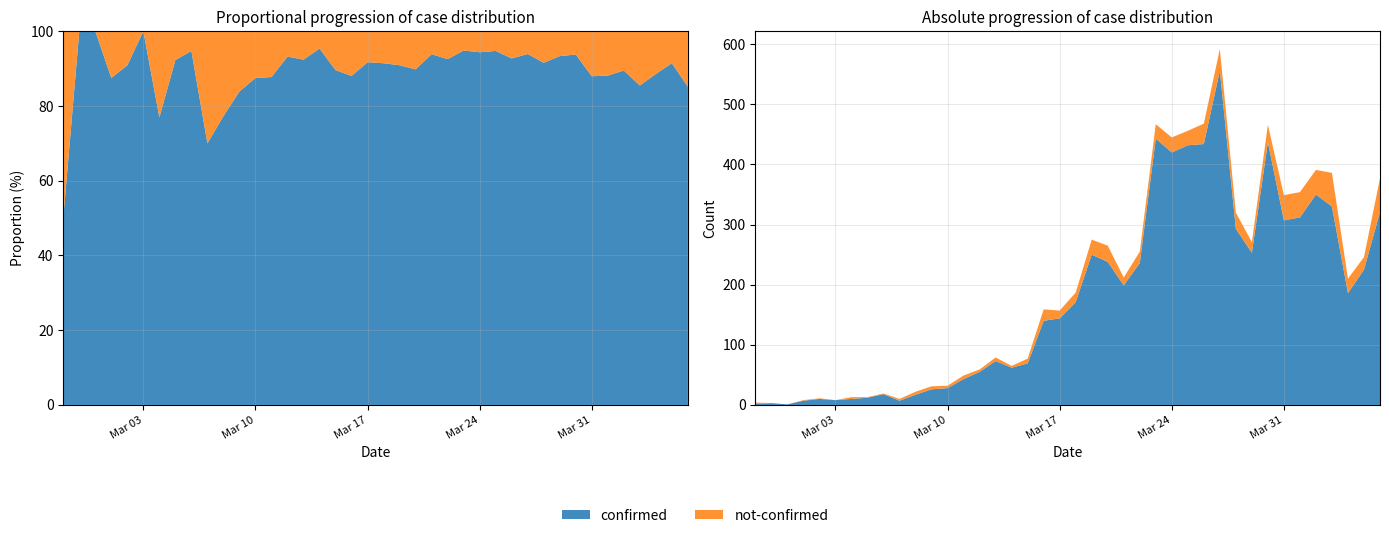

Reading right to left, list all the values displayed in this chart.

confirmed: 2020-04-06=321	2020-04-05=225	2020-04-04=186	2020-04-03=330	2020-04-02=350	2020-04-01=312	2020-03-31=307	2020-03-30=437	2020-03-29=253	2020-03-28=293	2020-03-27=556	2020-03-26=434	2020-03-25=432	2020-03-24=420	2020-03-23=443	2020-03-22=236	2020-03-21=199	2020-03-20=238	2020-03-19=250	2020-03-18=171	2020-03-17=144	2020-03-16=140	2020-03-15=69	2020-03-14=62	2020-03-13=73	2020-03-12=55	2020-03-11=43	2020-03-10=28	2020-03-09=26	2020-03-08=17	2020-03-07=7	2020-03-06=18	2020-03-05=12	2020-03-04=10	2020-03-03=8	2020-03-02=10	2020-03-01=7	2020-02-29=1	2020-02-28=3	2020-02-27=2
not-confirmed: 2020-04-06=56	2020-04-05=21	2020-04-04=24	2020-04-03=56	2020-04-02=41	2020-04-01=42	2020-03-31=42	2020-03-30=29	2020-03-29=18	2020-03-28=27	2020-03-27=36	2020-03-26=34	2020-03-25=24	2020-03-24=25	2020-03-23=24	2020-03-22=19	2020-03-21=13	2020-03-20=27	2020-03-19=25	2020-03-18=16	2020-03-17=13	2020-03-16=19	2020-03-15=8	2020-03-14=3	2020-03-13=6	2020-03-12=4	2020-03-11=6	2020-03-10=4	2020-03-09=5	2020-03-08=5	2020-03-07=3	2020-03-06=1	2020-03-05=1	2020-03-04=3	2020-03-03=0	2020-03-02=1	2020-03-01=1	2020-02-29=0	2020-02-28=0	2020-02-27=2